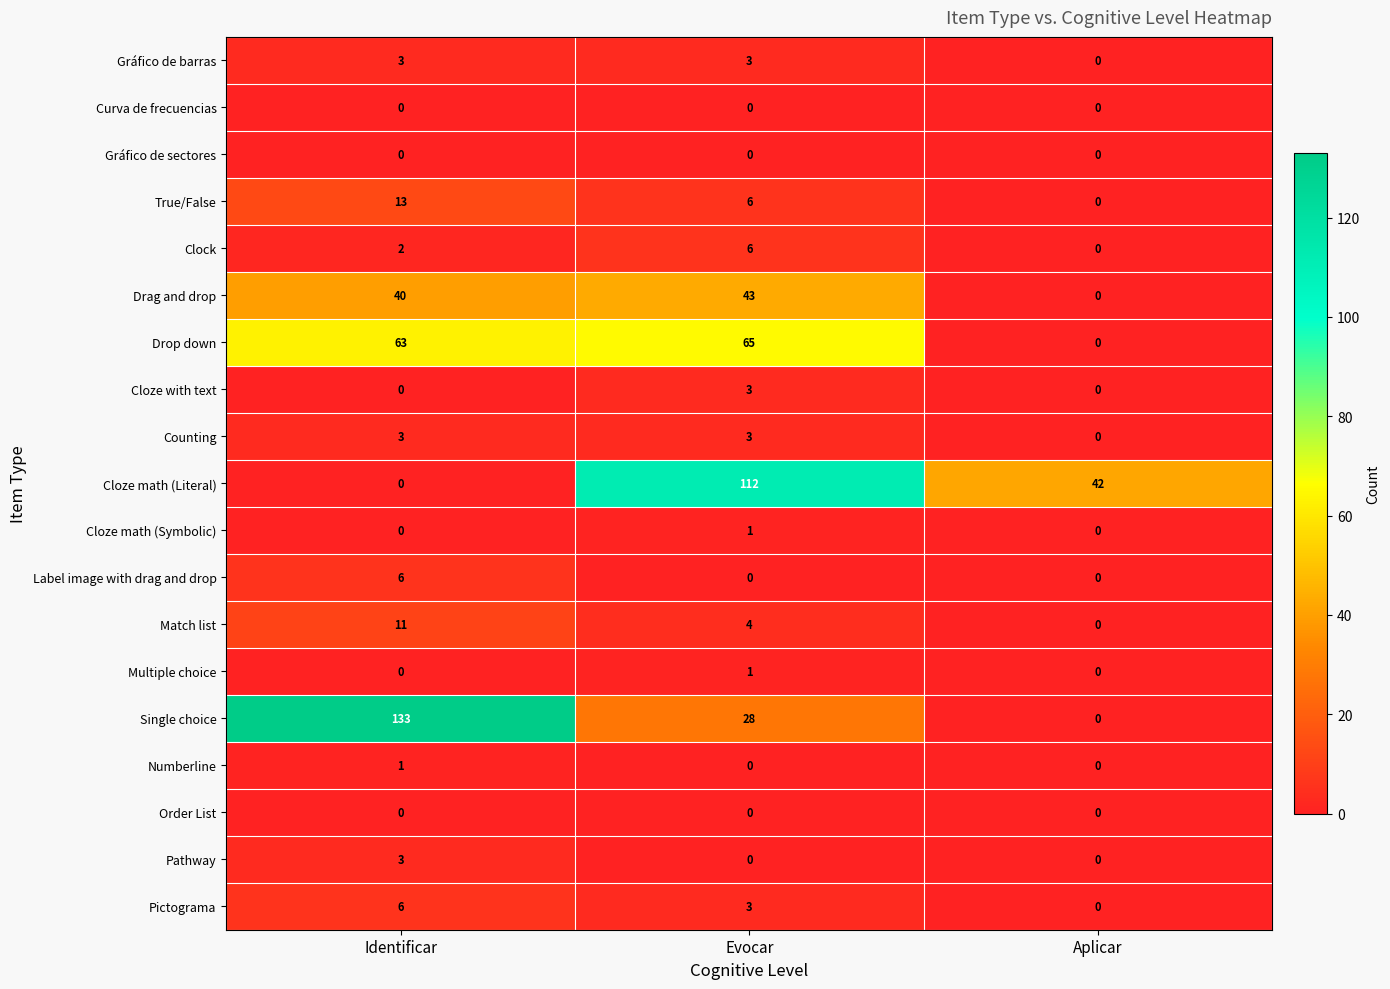

Which series has the largest range (max minus min)?

Single choice